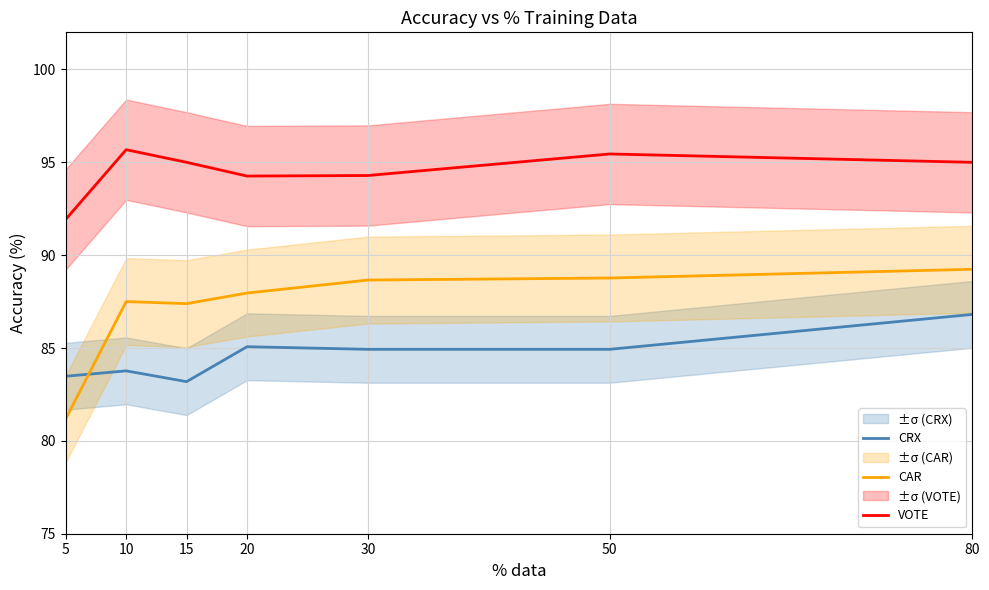

How many data points in CRX are above 84?

4